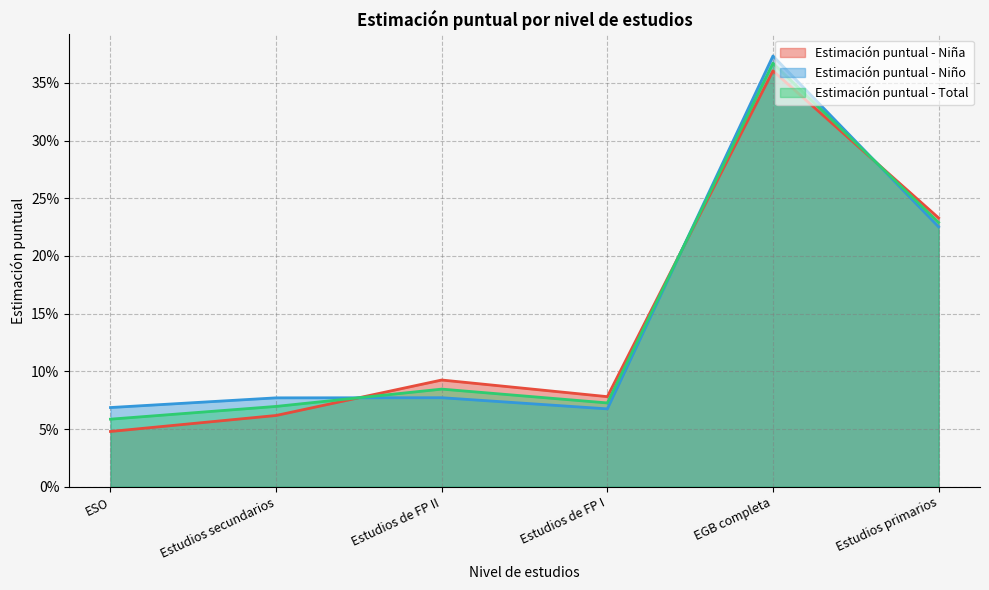

In Estimación puntual - Niña, how many points are lower than both neighbors (excluding endpoints)?

1